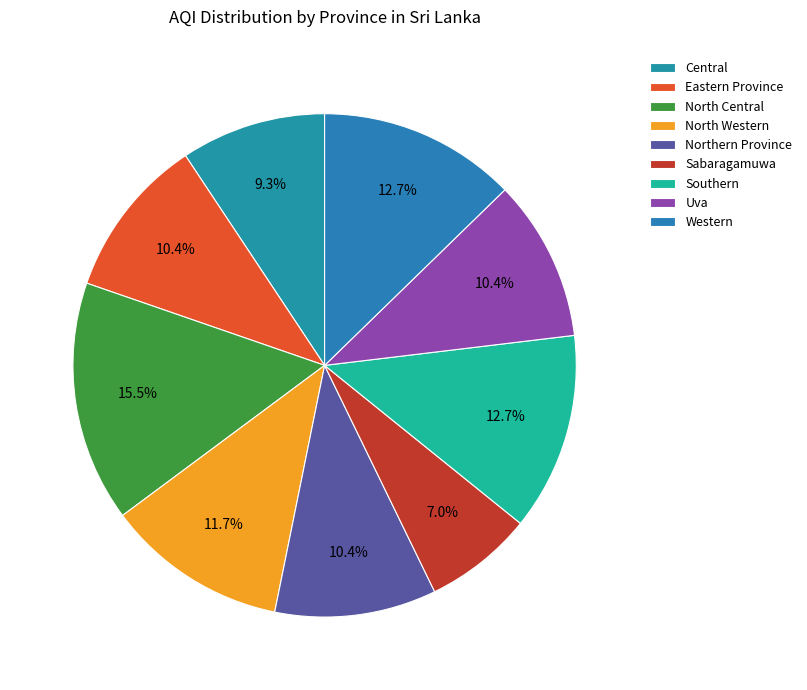

Which slice is the largest?

North Central